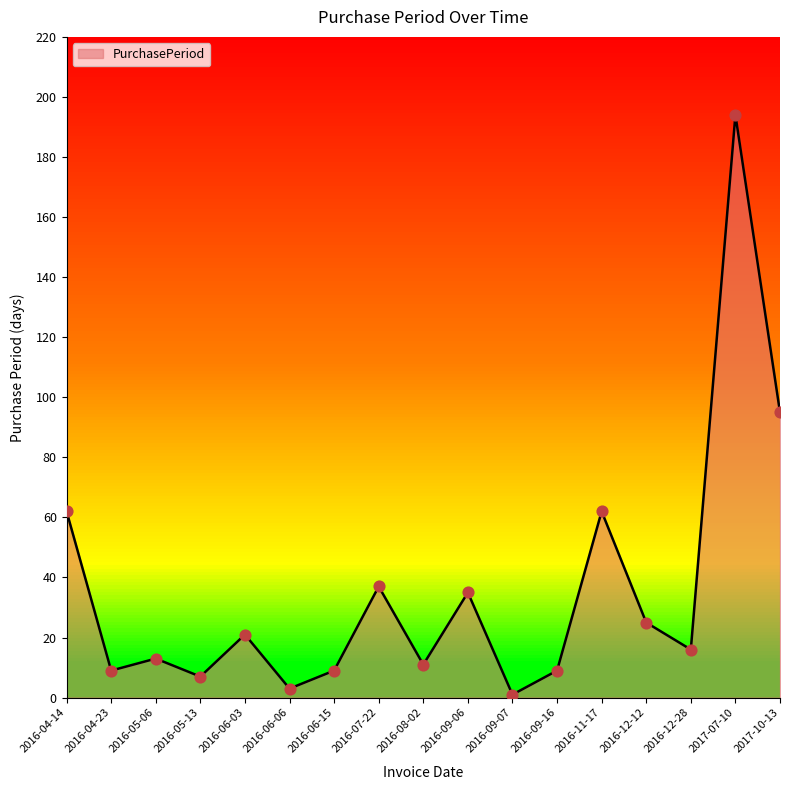

Which has a higher value, 2016-09-07 or 2016-11-17?

2016-11-17